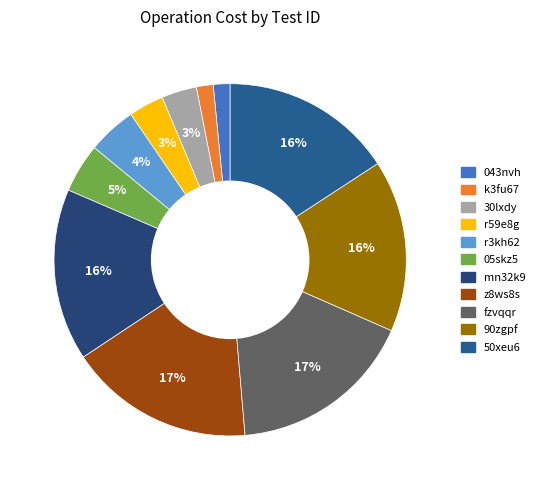

How many slices are in this pie chart?

11